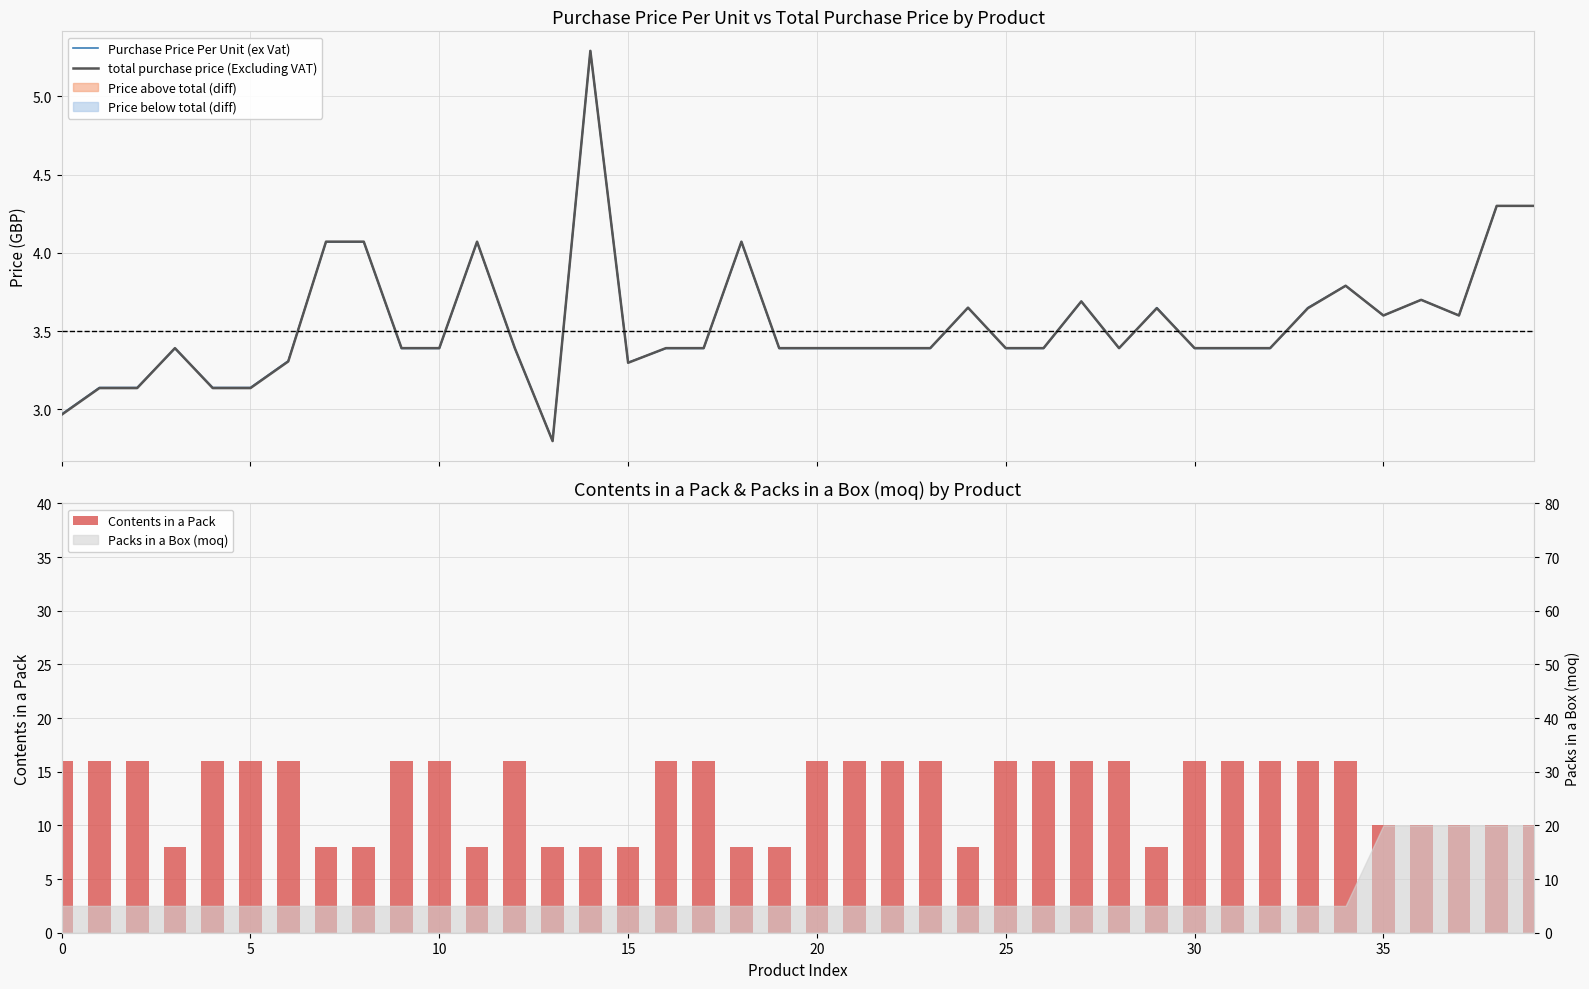

What is the lowest value of the total purchase price (Excluding VAT) series?

2.8